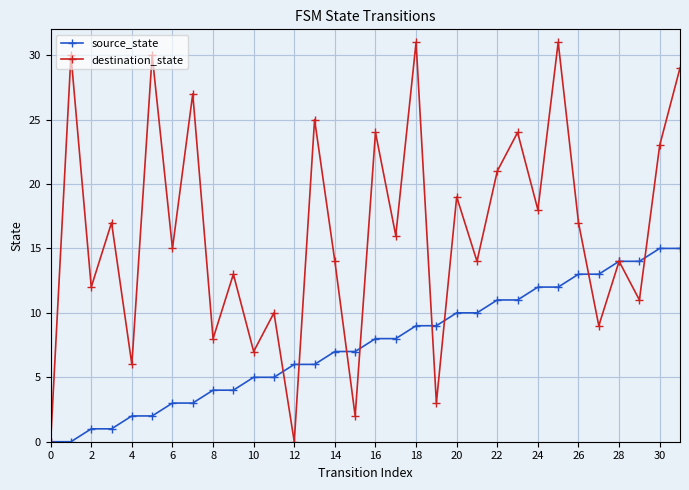

Rank the series by their average value, from highest to lowest.

destination_state, source_state